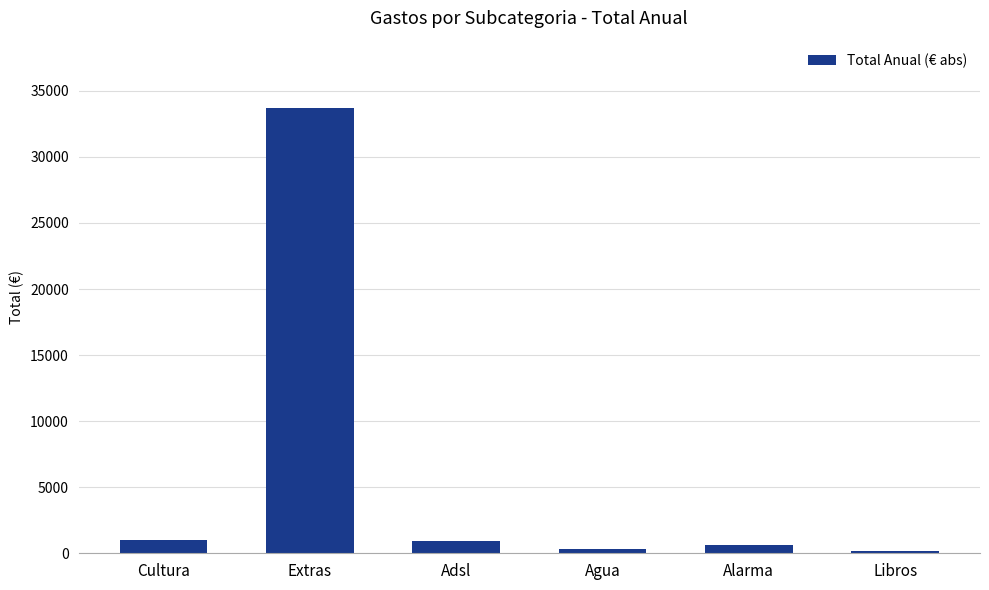

Are the bars grouped side by side (vs. stacked)?

No